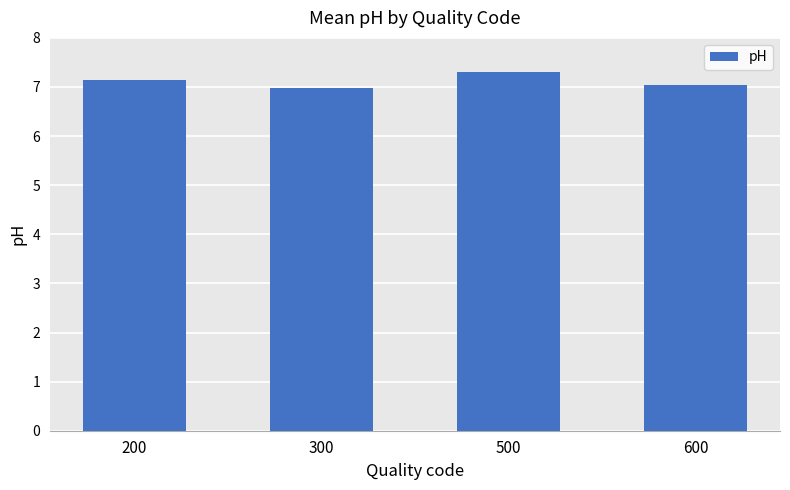

What is the difference between the second highest and second lowest values?

0.1